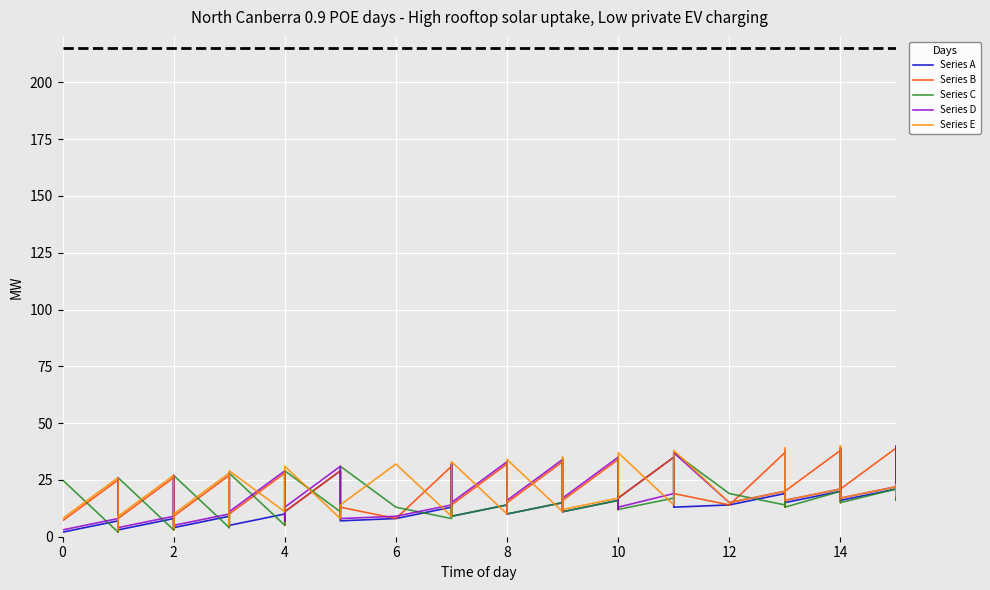

What is the label of the 35th point from the right?

2